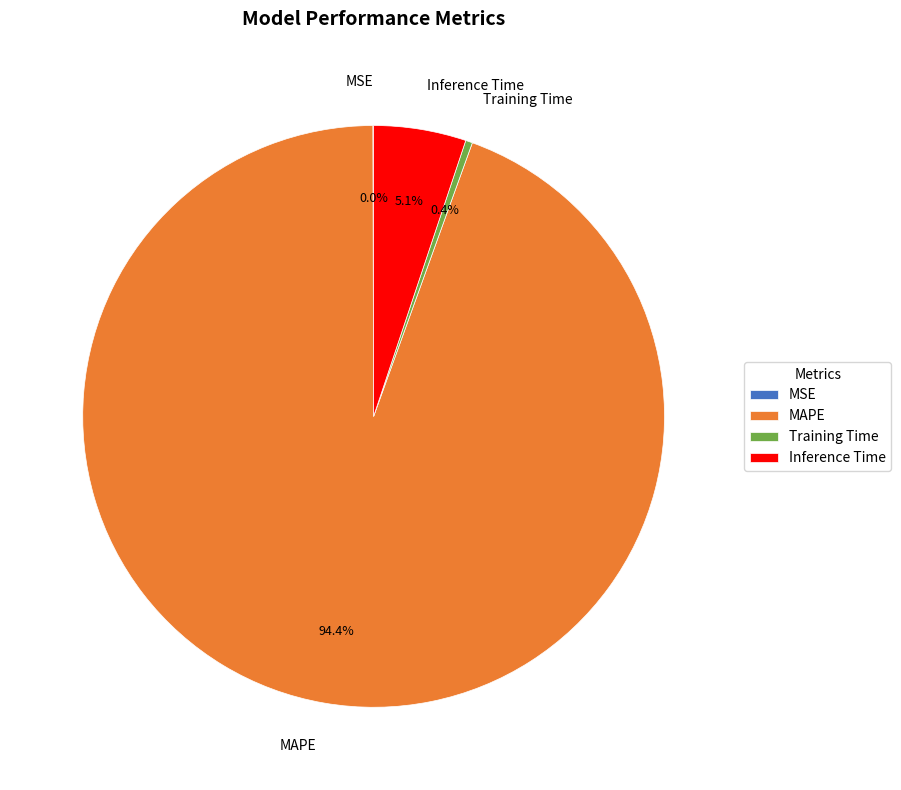

Which category has the biggest portion of the pie?

MAPE